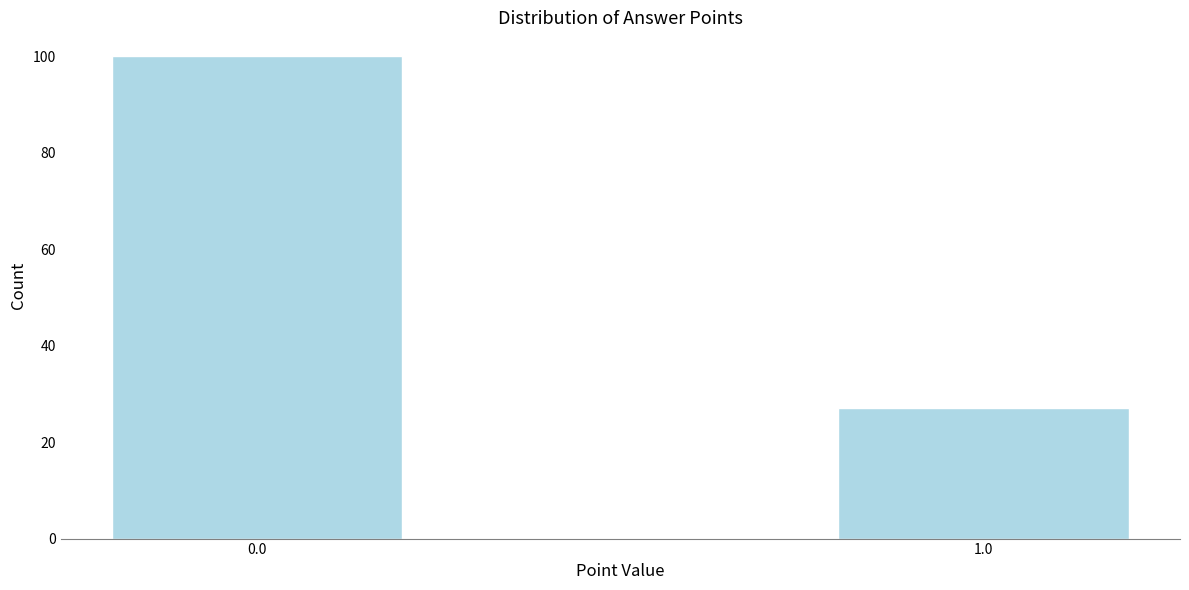

Reading right to left, transcribe all the data shown in this chart.

1.0=27	0.0=100